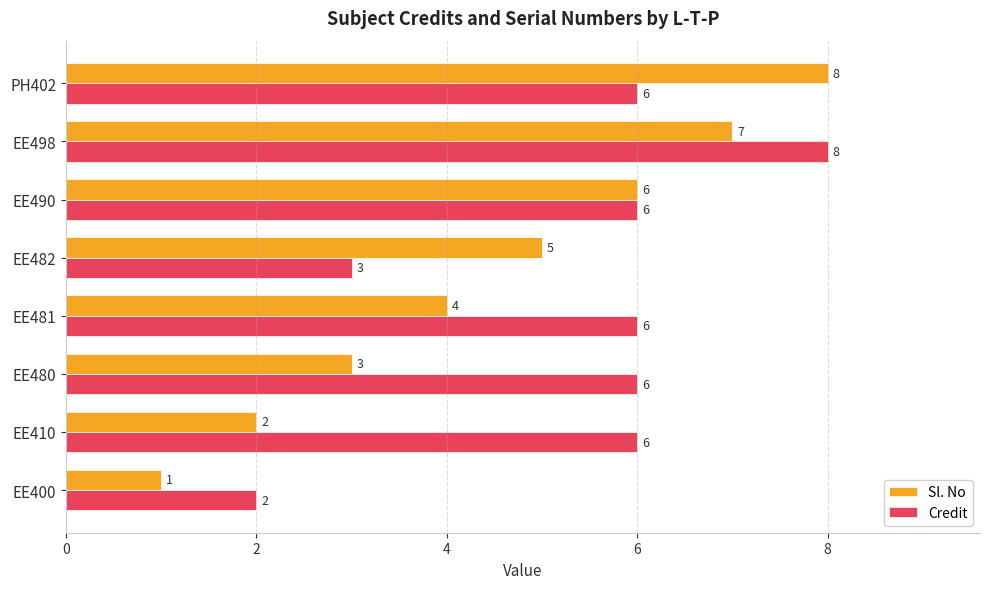

What are all the series names shown in the legend?

Sl. No, Credit